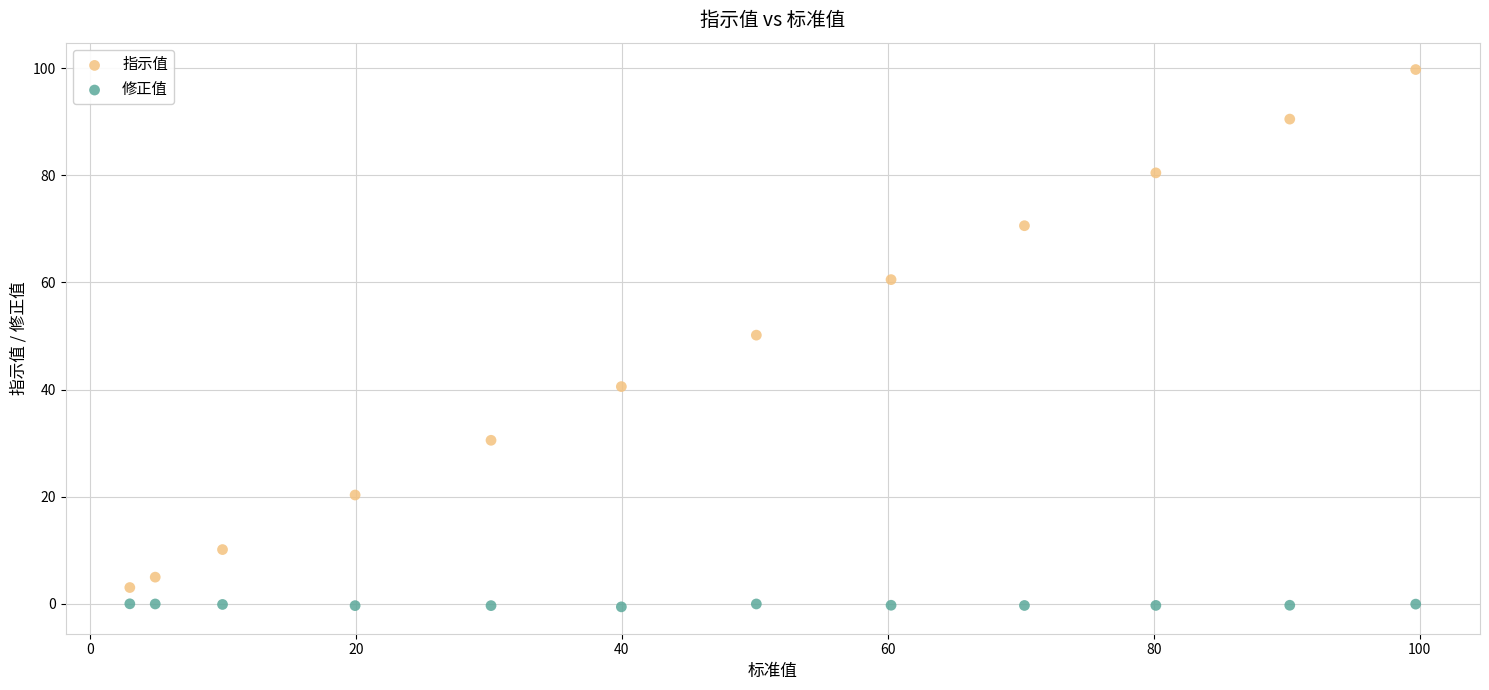

Which series reaches the maximum Y coordinate?

指示值